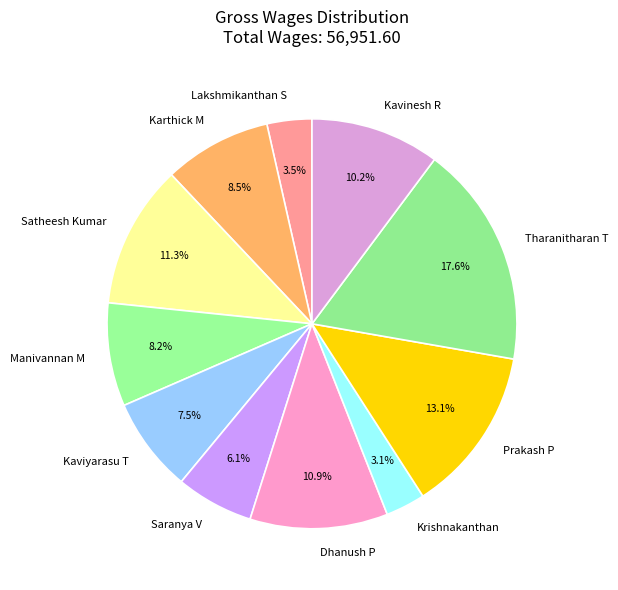

Which category has the biggest portion of the pie?

Tharanitharan T